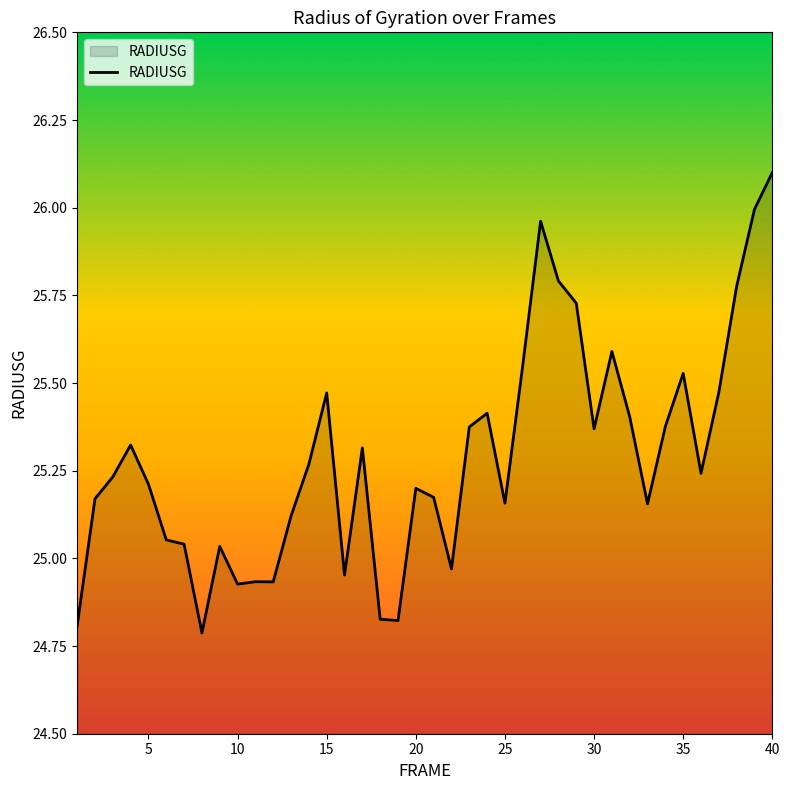

How many lines are shown in the chart?

1